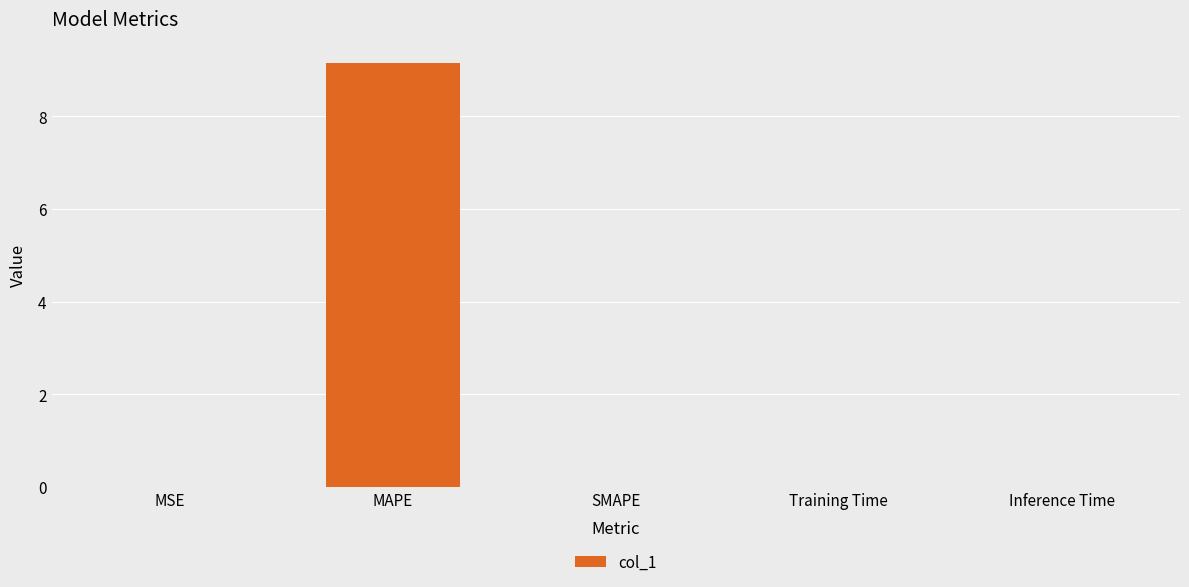

At which category does the chart reach its peak across all series?

MAPE